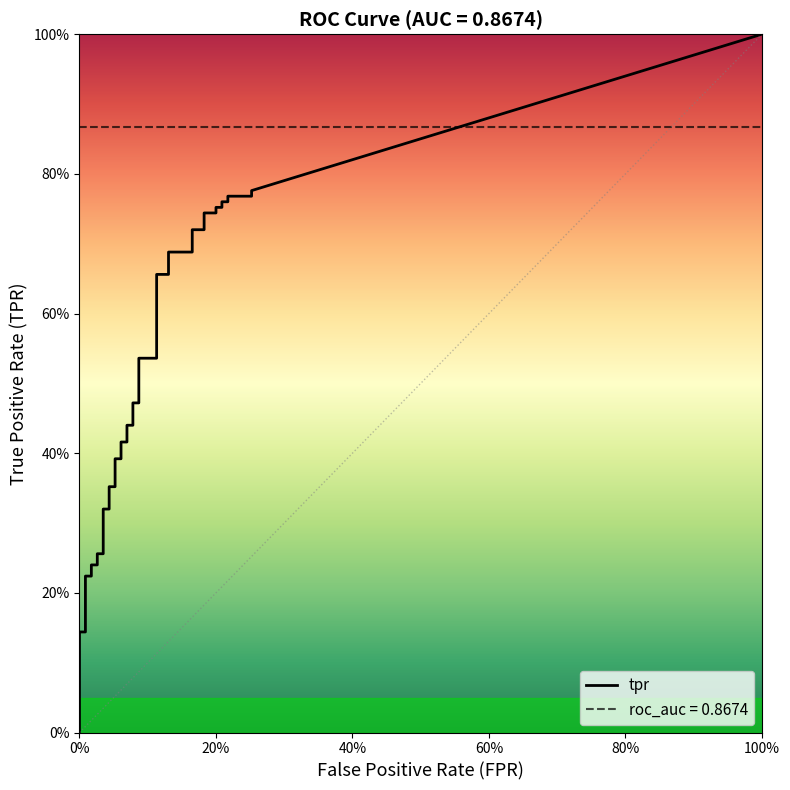

The value of fpr at 6 is 0.0. True or false?

False